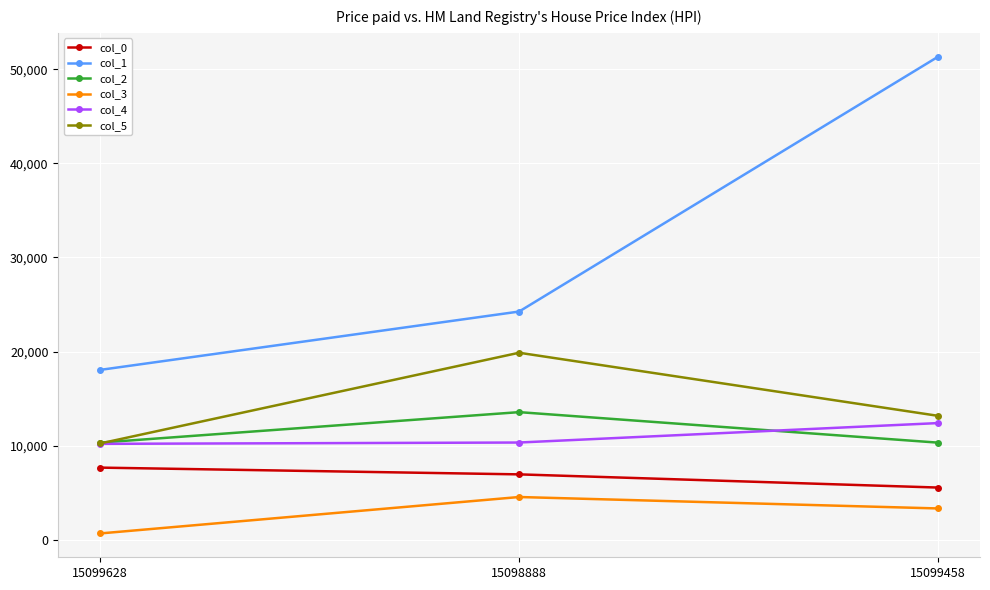

Where is col_3 nearest to the value 2622?

15099458